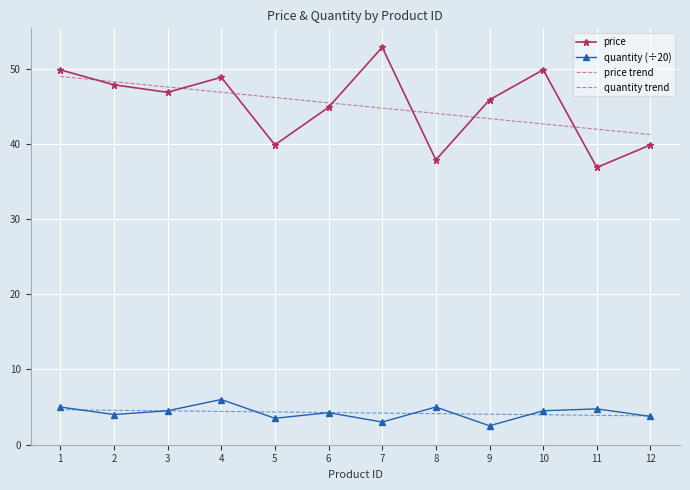

Which series has the widest spread of values?

price